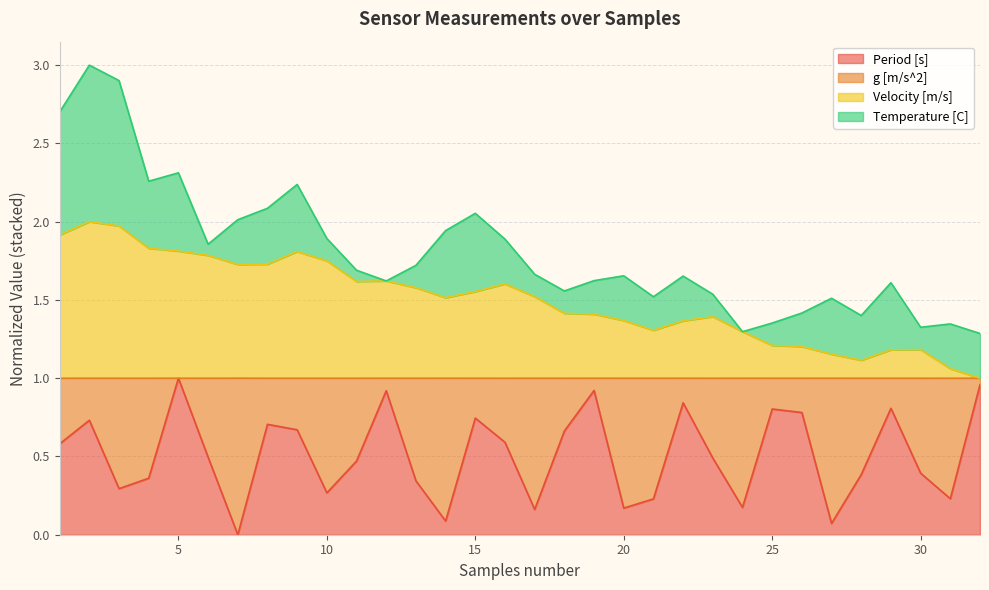

Between 22 and 7, which is larger?

22